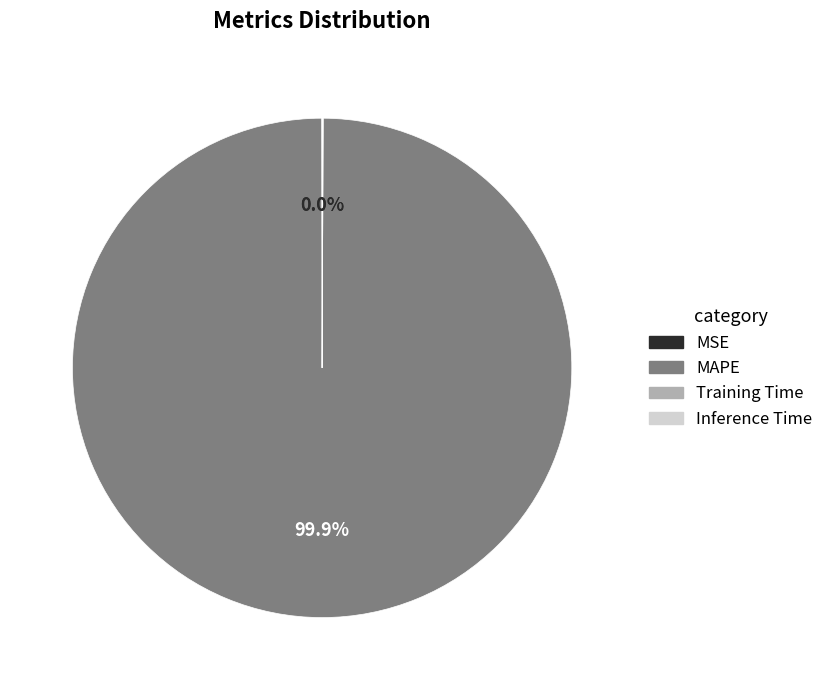

Is there any slice that represents more than half of the pie?

Yes